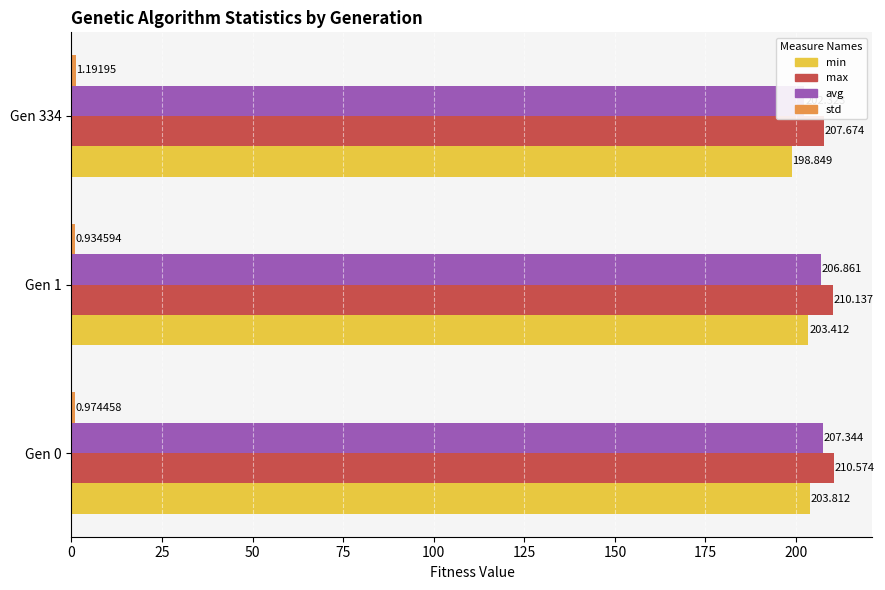

How many series are shown in this chart?

4